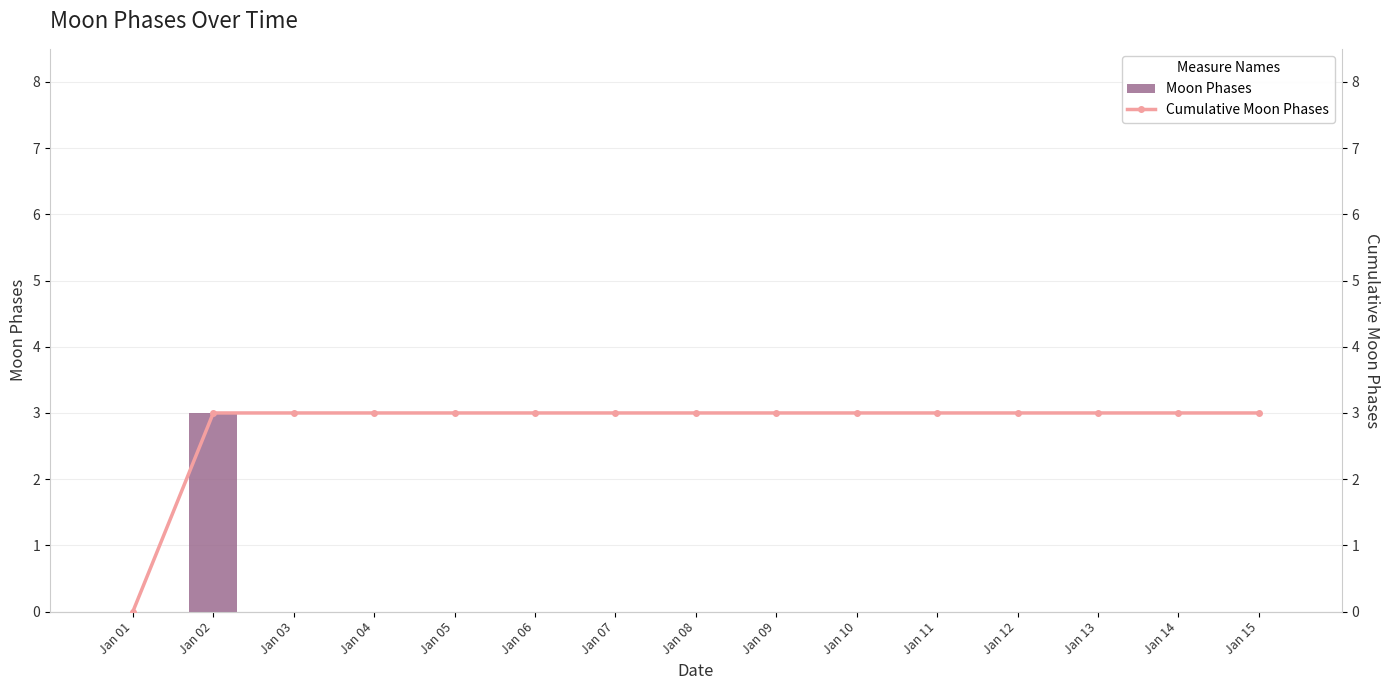

What is the difference between the maximum and minimum values in the Cumulative Moon Phases series?

3